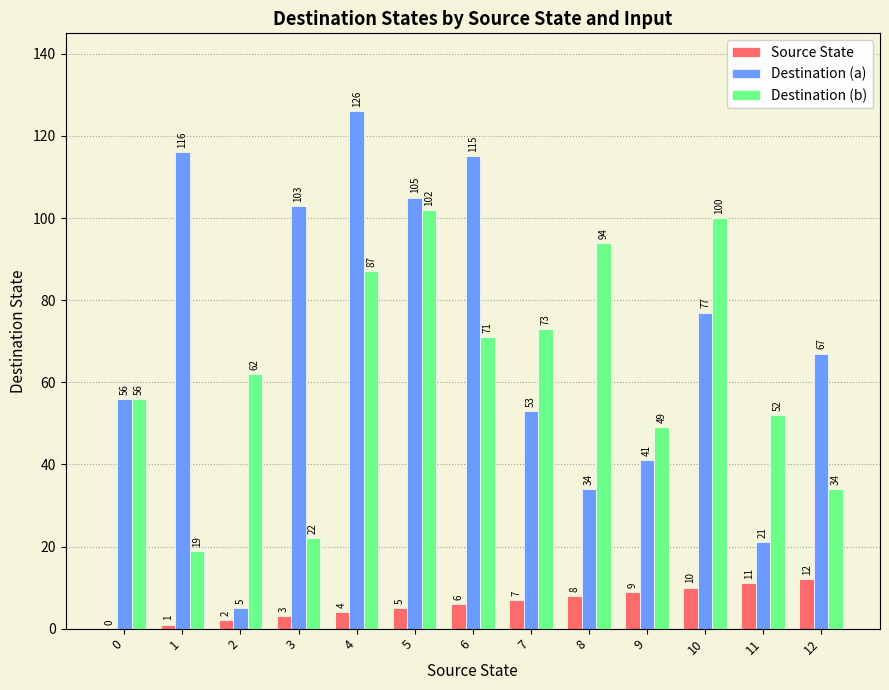

Count the number of data series in this chart.

3